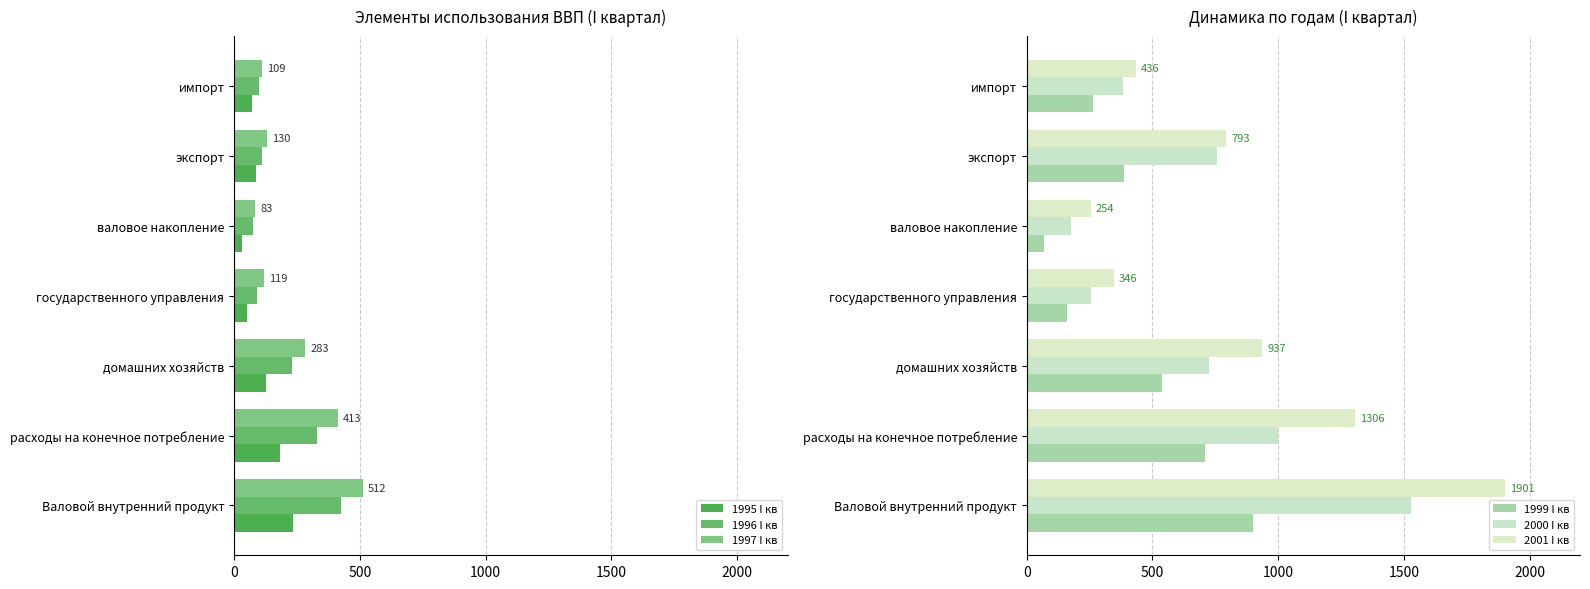

Is it true that 1999 I кв equals 1212.0 at расходы на конечное потребление?

False